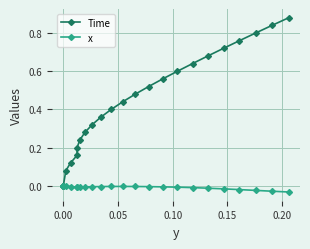

Which series has the widest spread of values?

Time